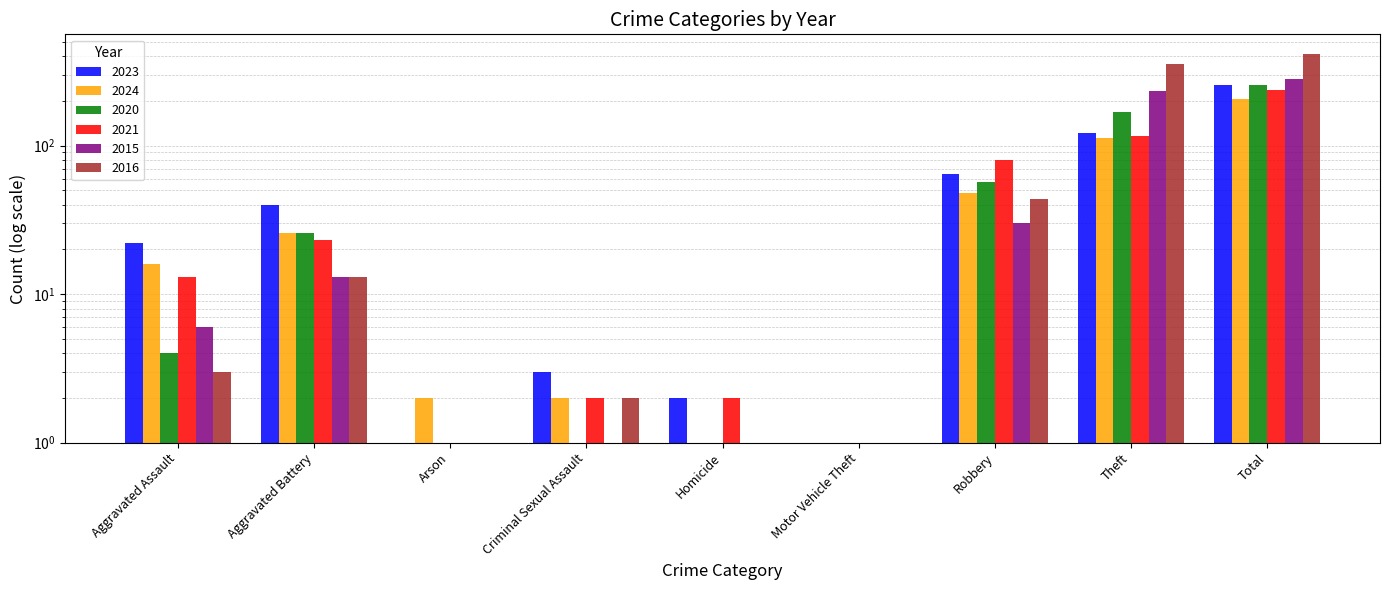

How many data points in 2021 are above 13?

4